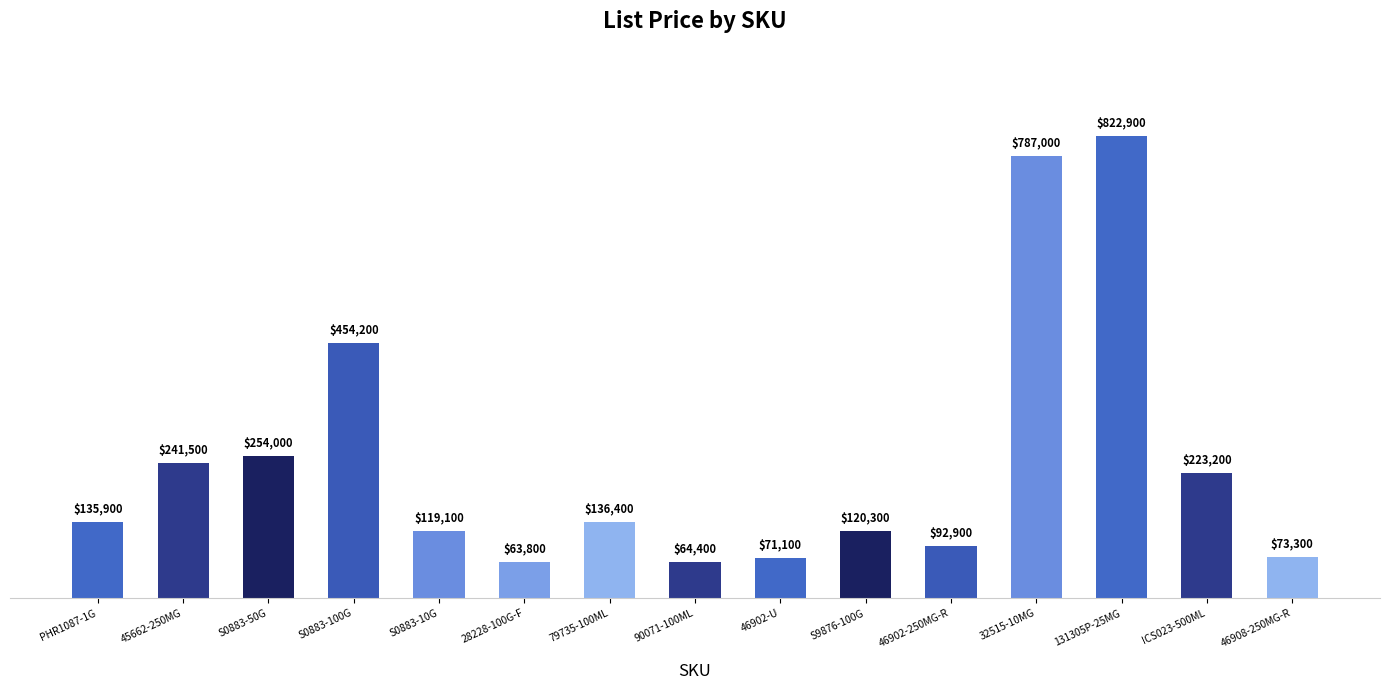

Does the chart contain any negative values?

No